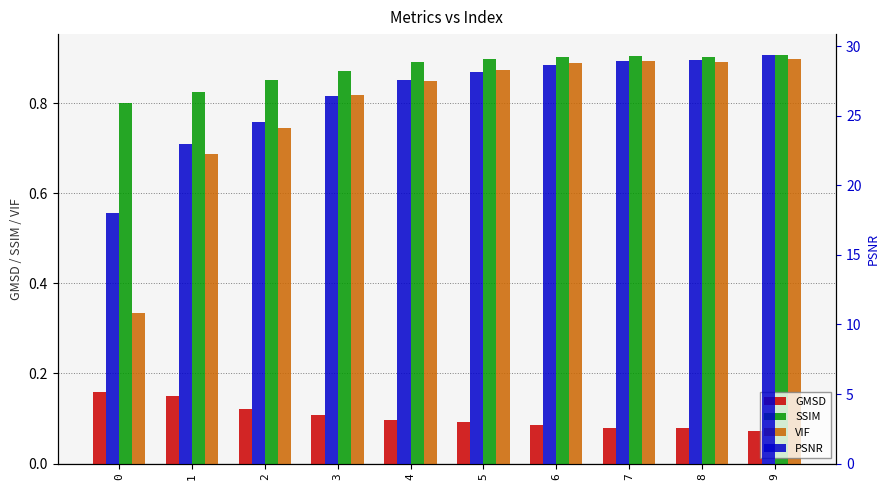

What is the difference between the maximum and minimum values in the PSNR series?

11.4